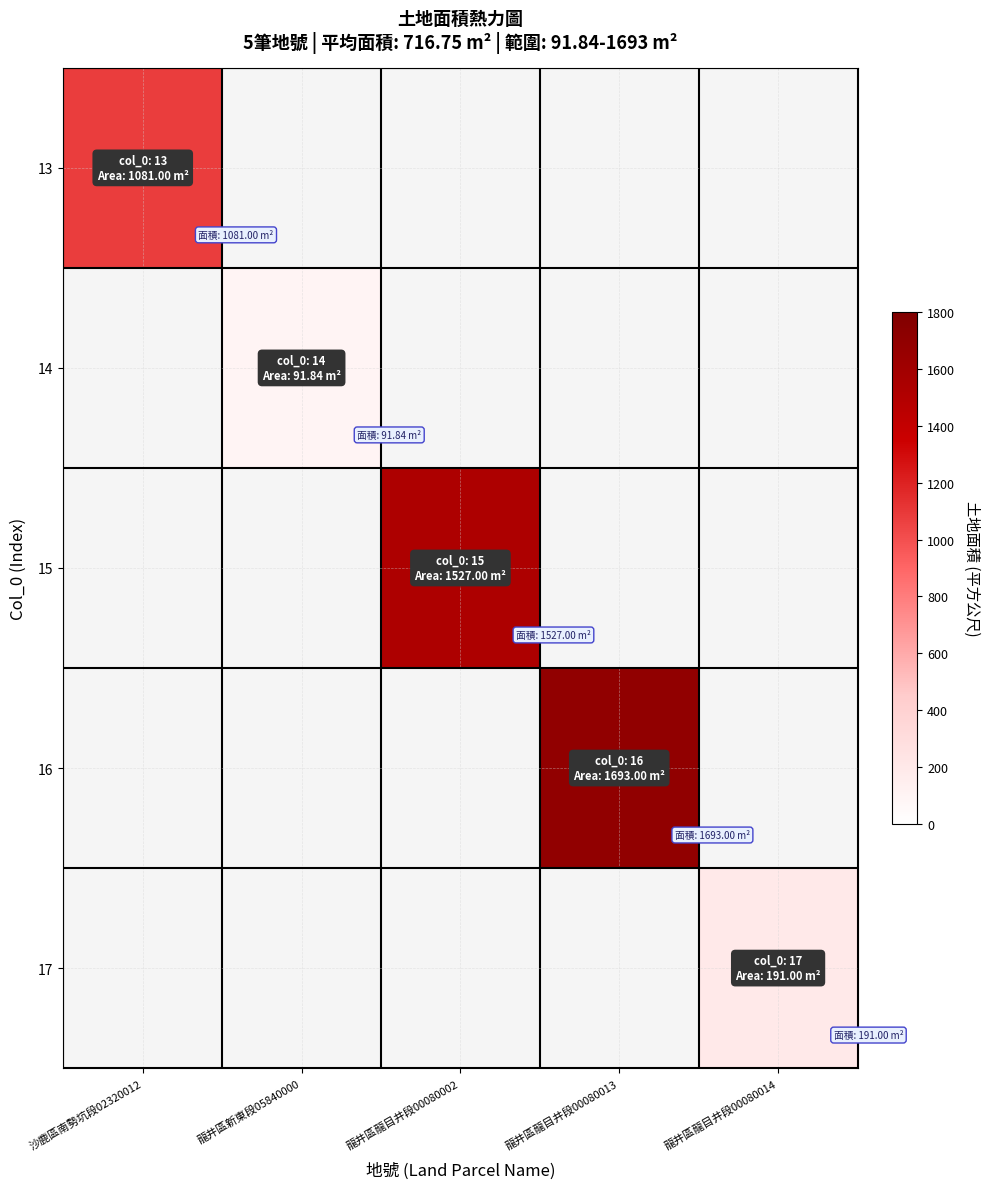

Which category has the highest value in the 13 series?

沙鹿區南勢坑段02320012